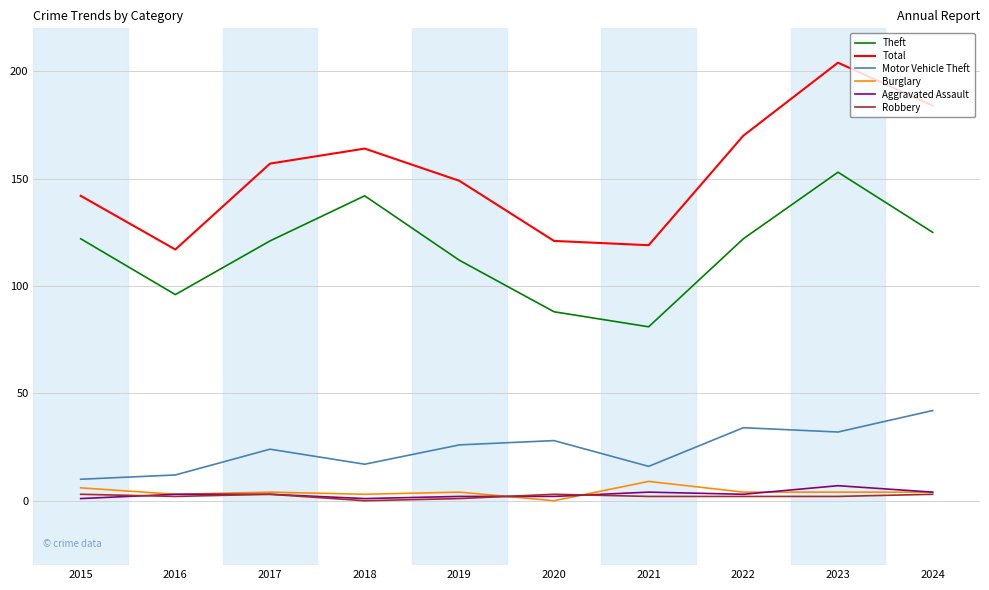

What is the spread (max minus min) of values at 2024?

181